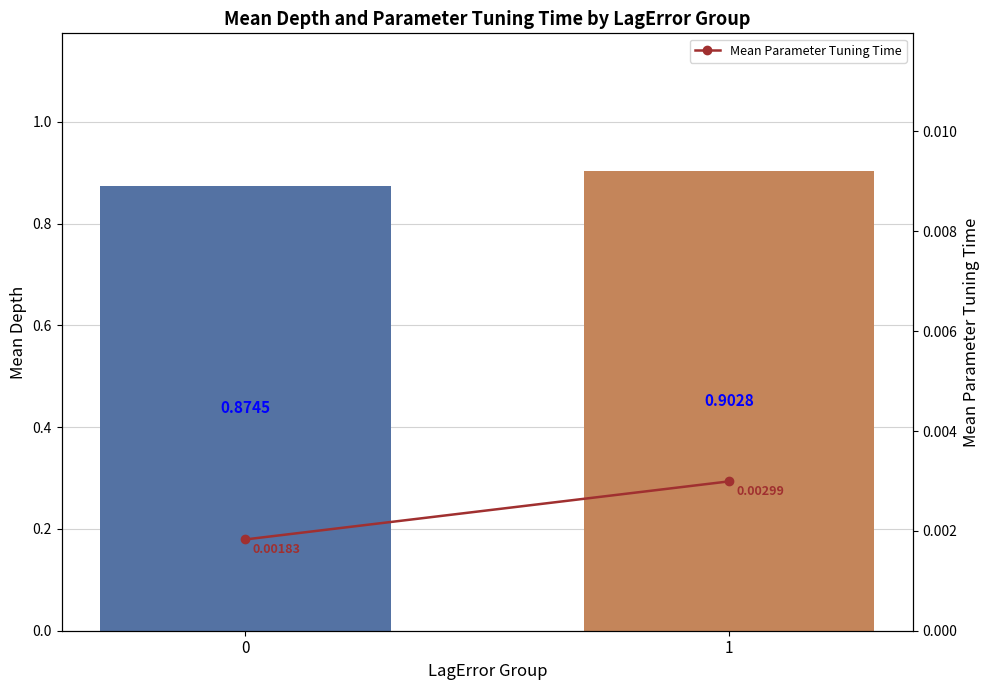

Count the values in the range 0 to 1.

2